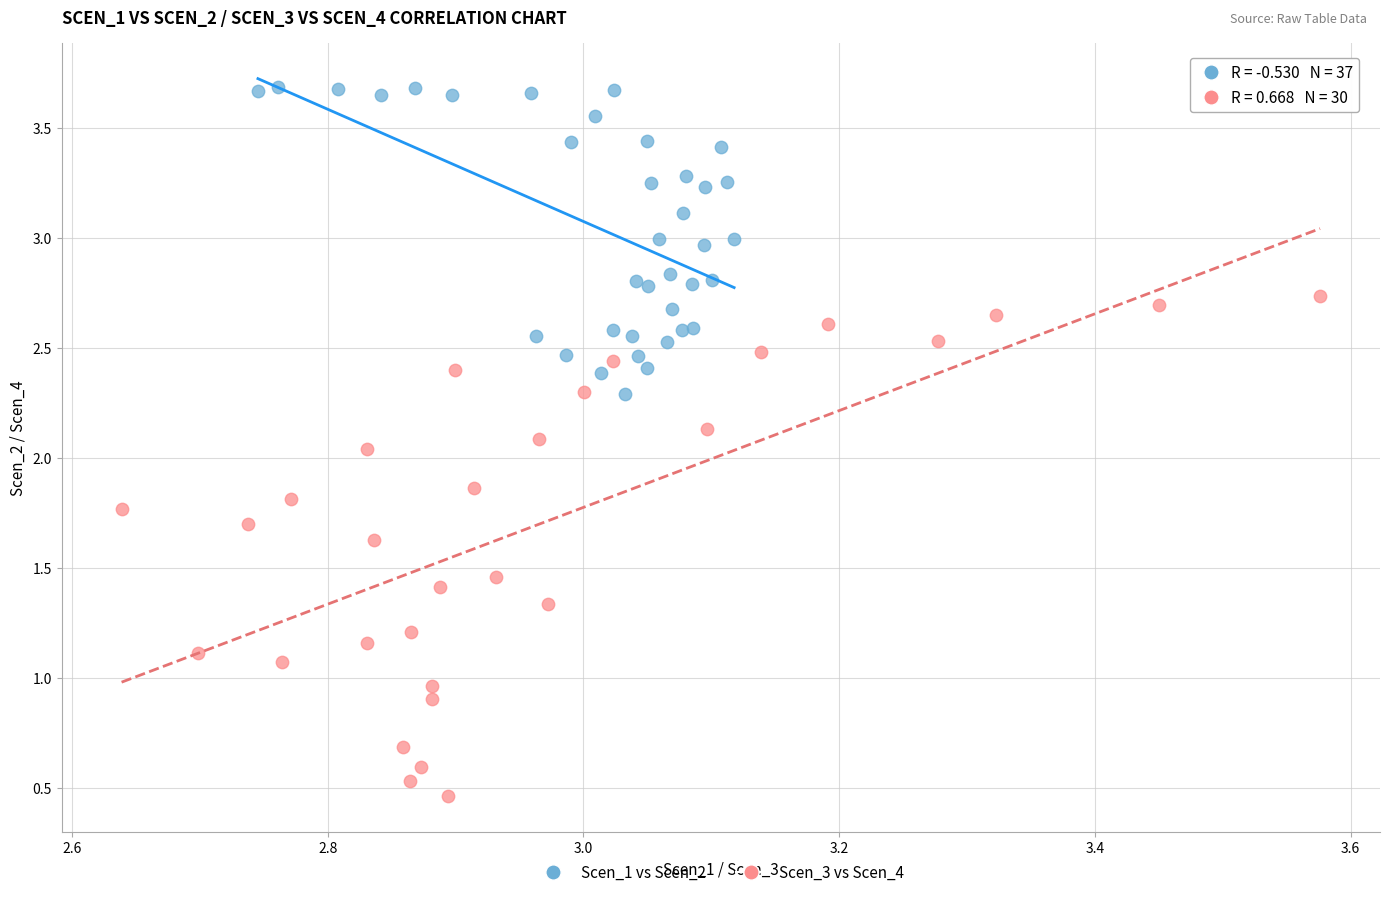

Which series contains the lowest Y value?

Scen_3 vs Scen_4